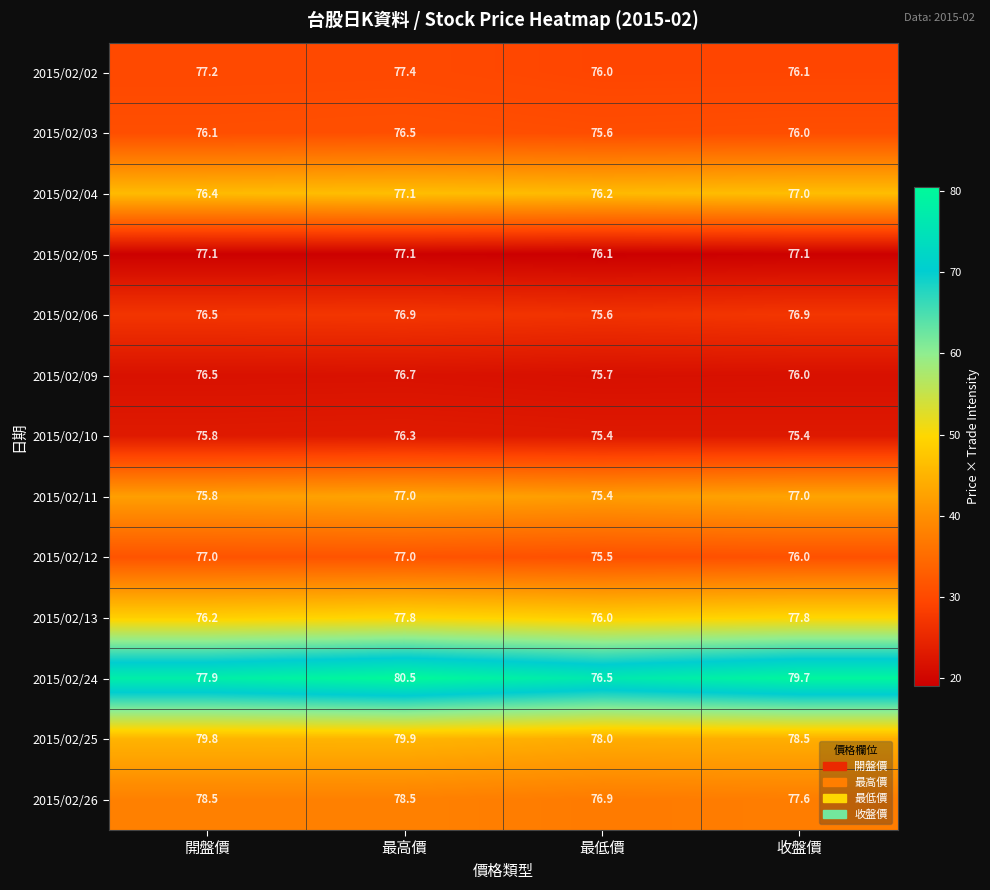

Count the number of data series in this chart.

13